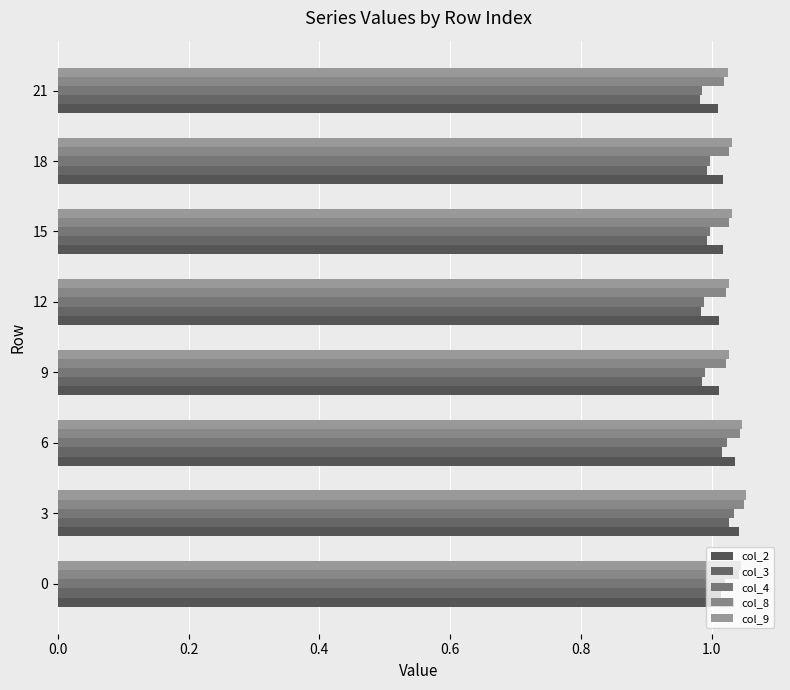

How many distinct data groups are displayed?

5